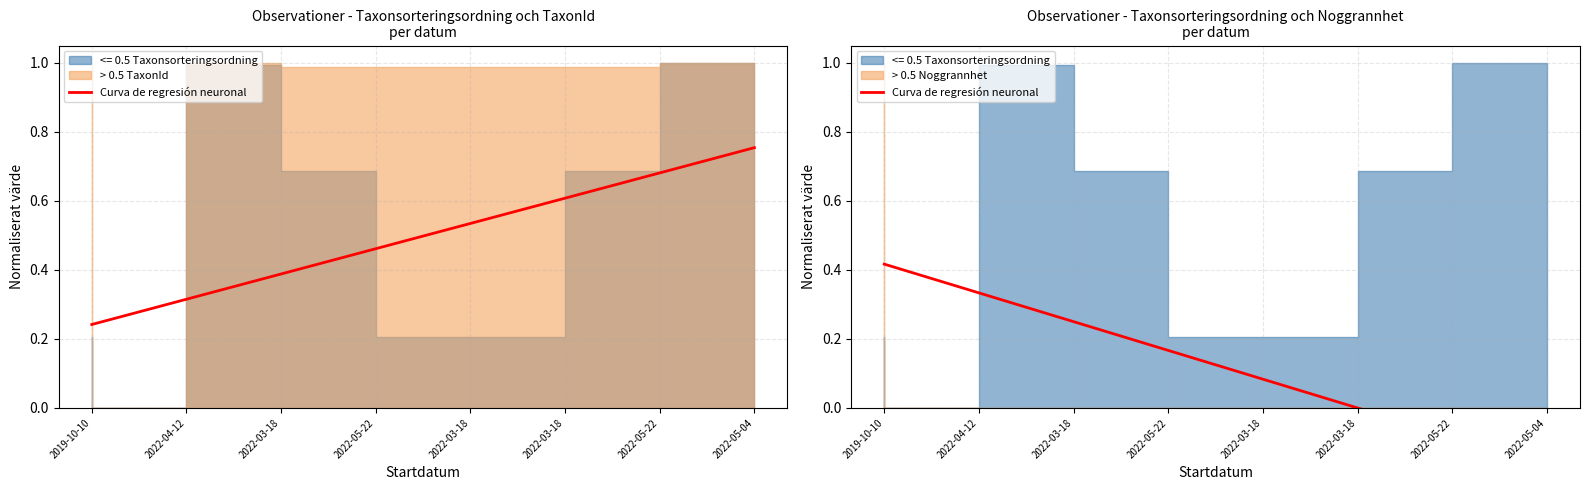

True or false: the data has more than 2 interior local peaks.

False